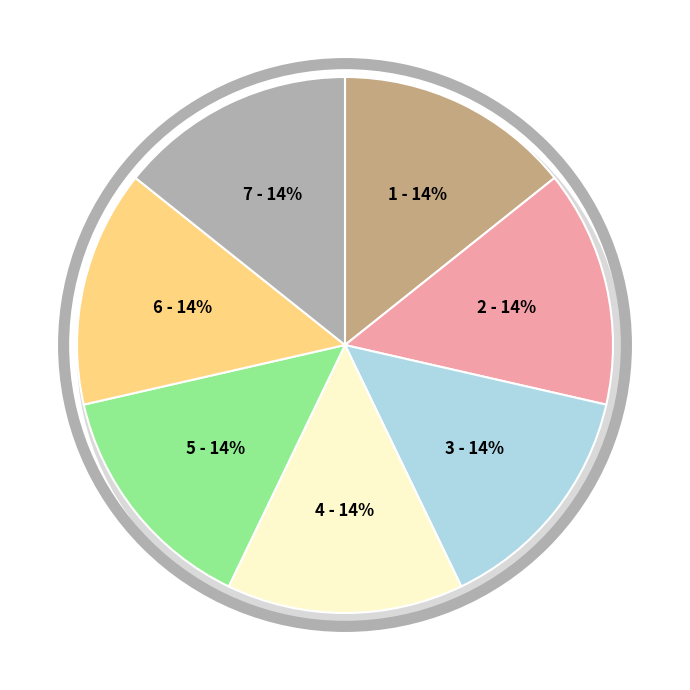

Do CFO > 0 and No new shares together represent more than half of the pie?

No